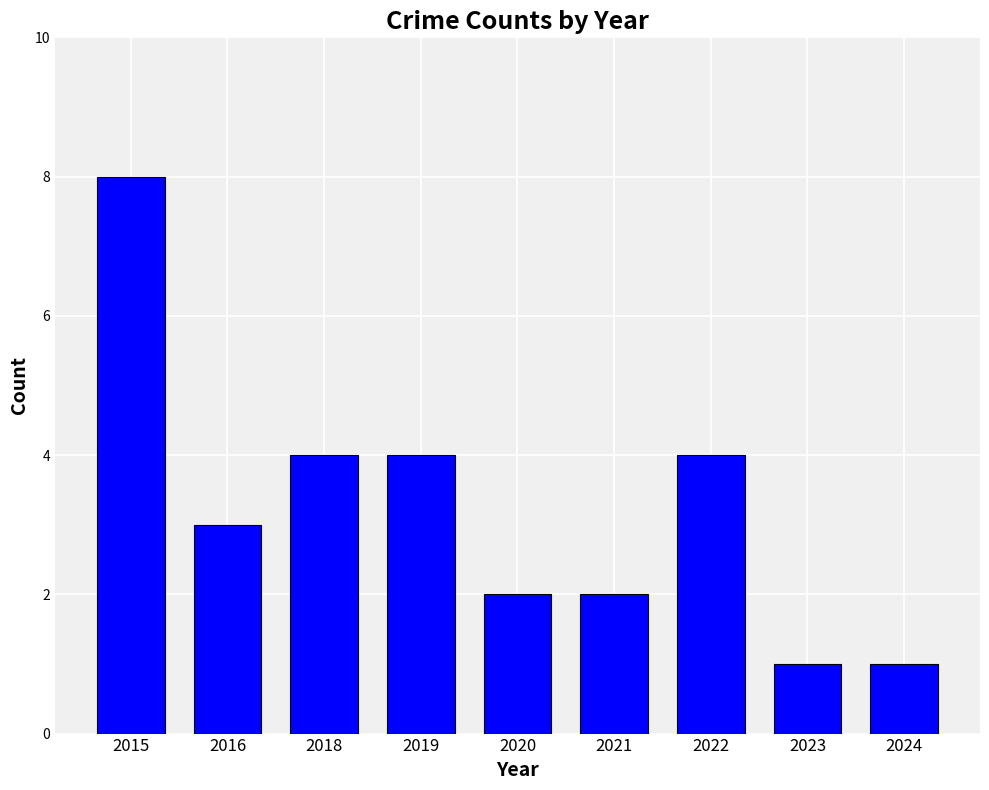

Reading right to left, list all the values displayed in this chart.

1	1	4	2	2	4	4	3	8